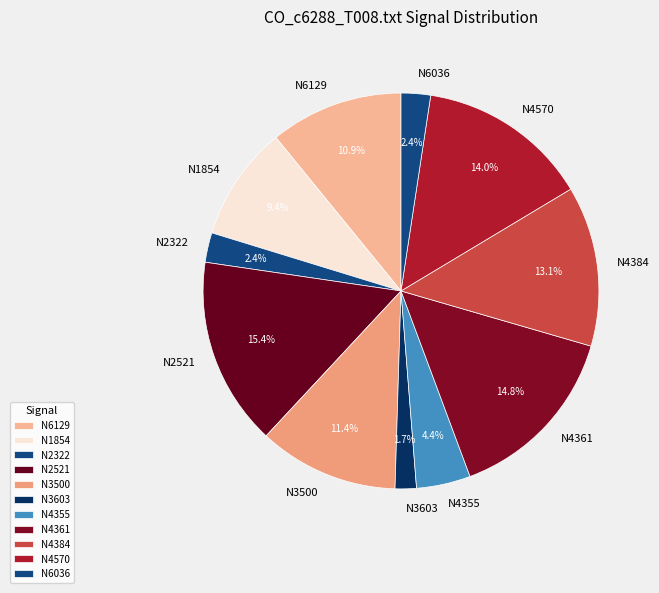

To the nearest percent, what is the average slice percentage?

9%